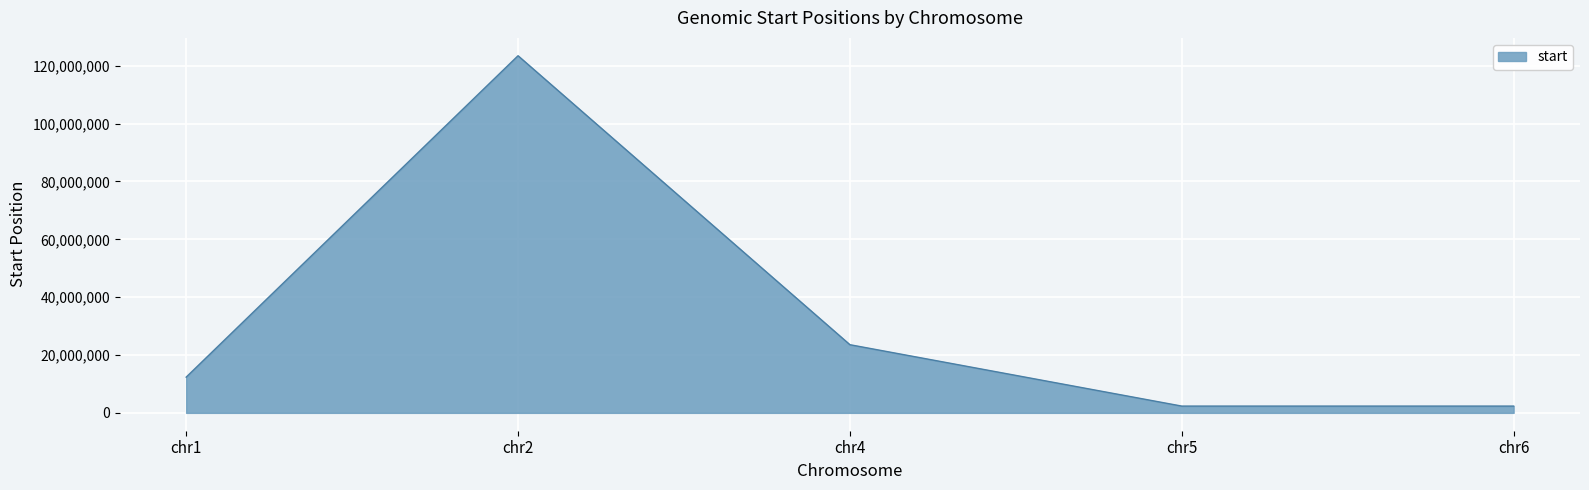

What is the change in value from chr2 to chr4?

-99892536